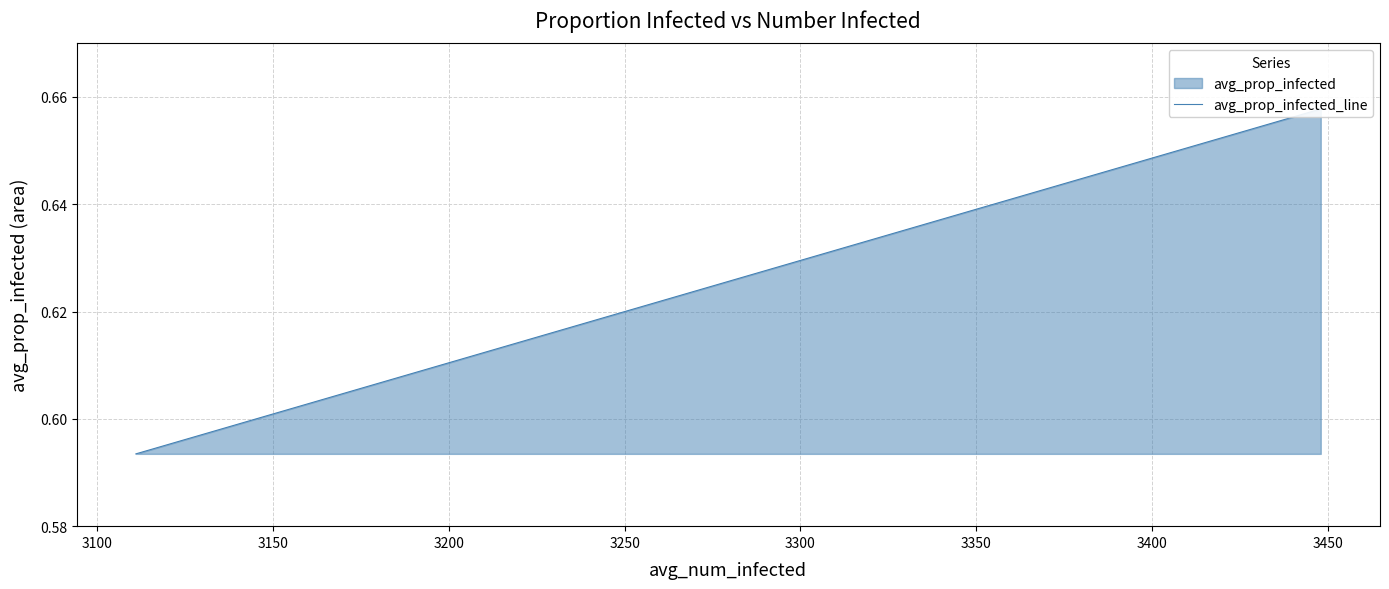

True or false: there are more than 0 points higher than both neighbors.

False